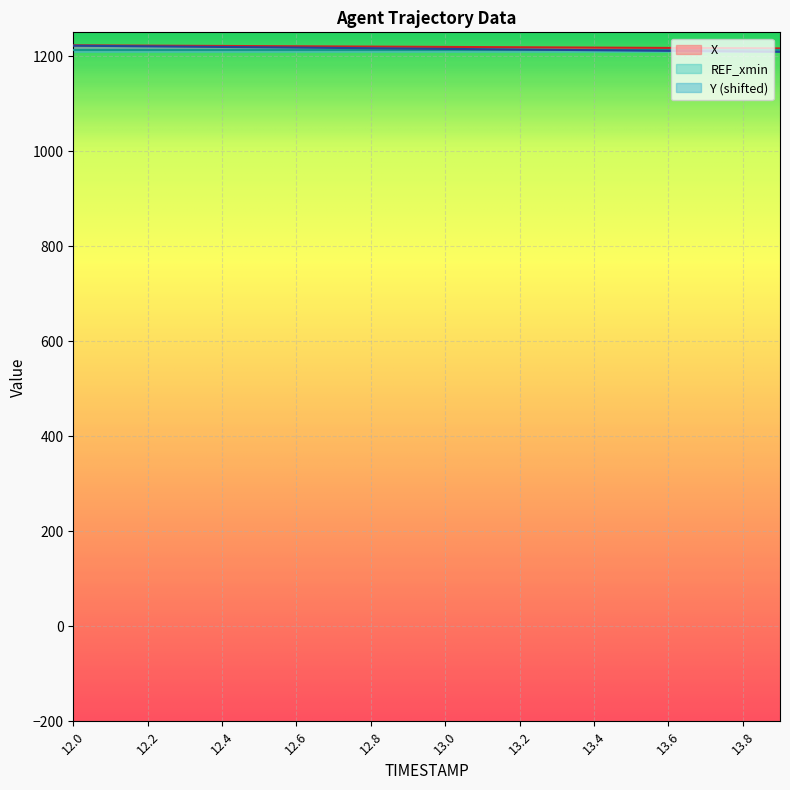

True or false: Y and X cross at least once.

False